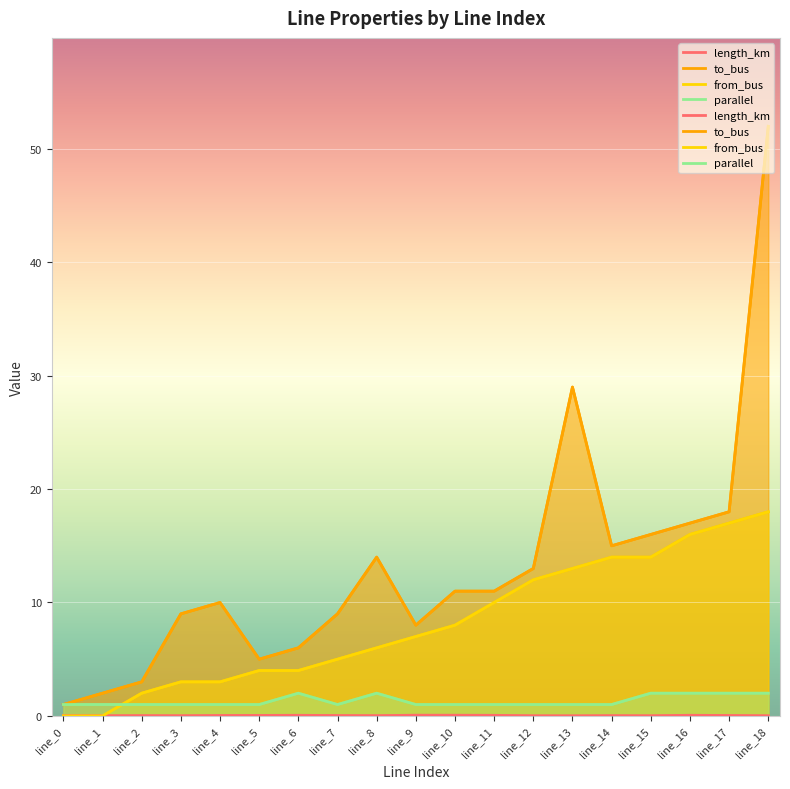

What is the greatest value displayed?

52.0